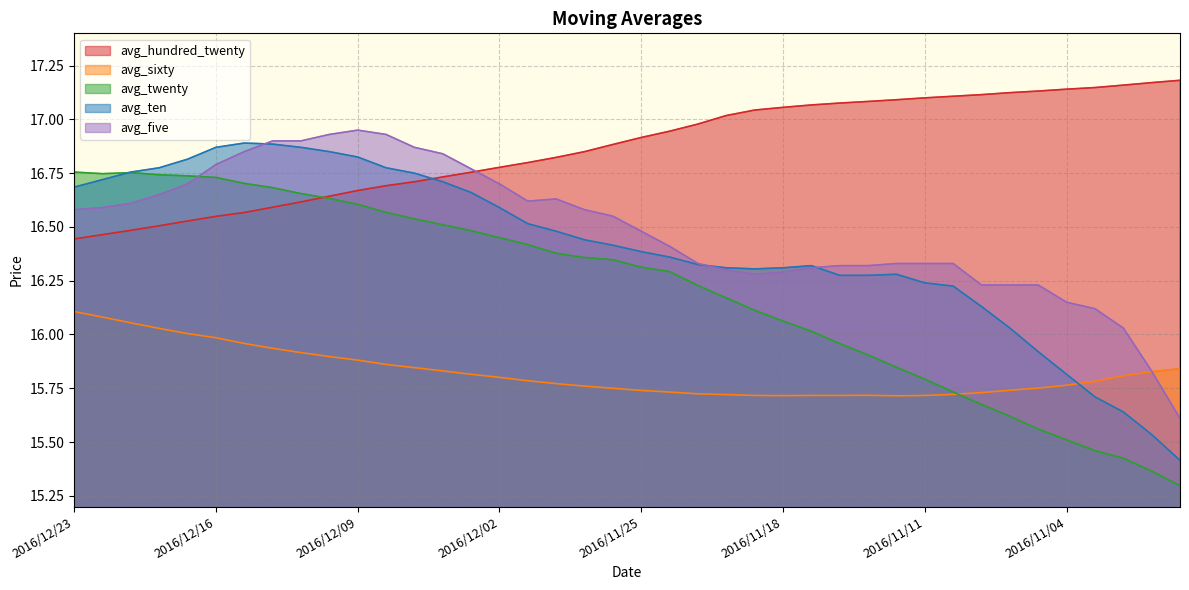

At 2016/11/23, list the series in order from largest to smallest.

avg_hundred_twenty, avg_five, avg_ten, avg_twenty, avg_sixty